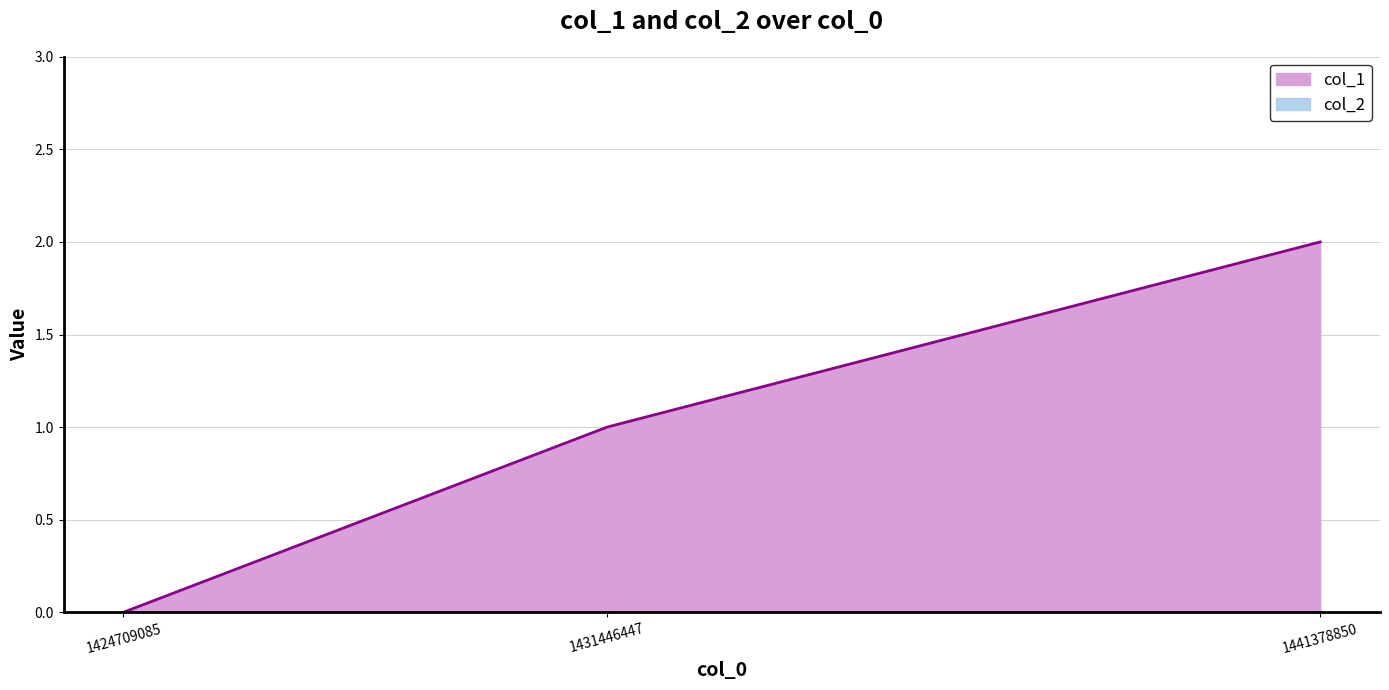

At which label is the value closest to 1?

1431446447